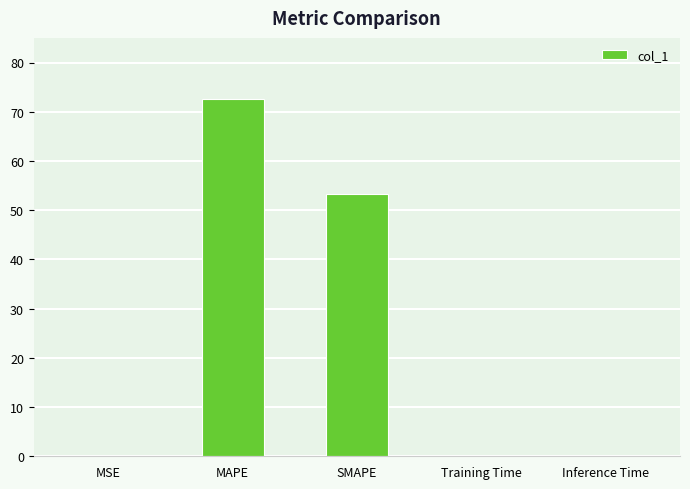

What is the sum of the values at MSE and Training Time?

0.2